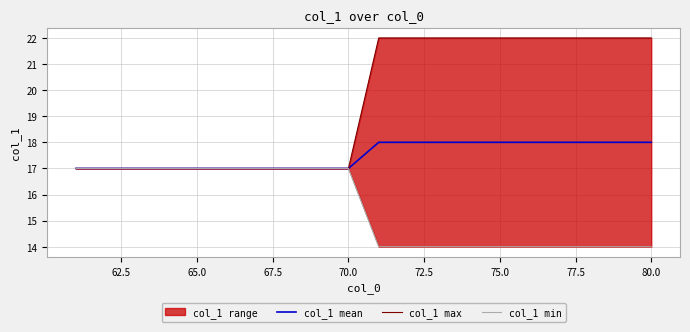

True or false: col_1 mean has a value of 18 at 80.0.

True